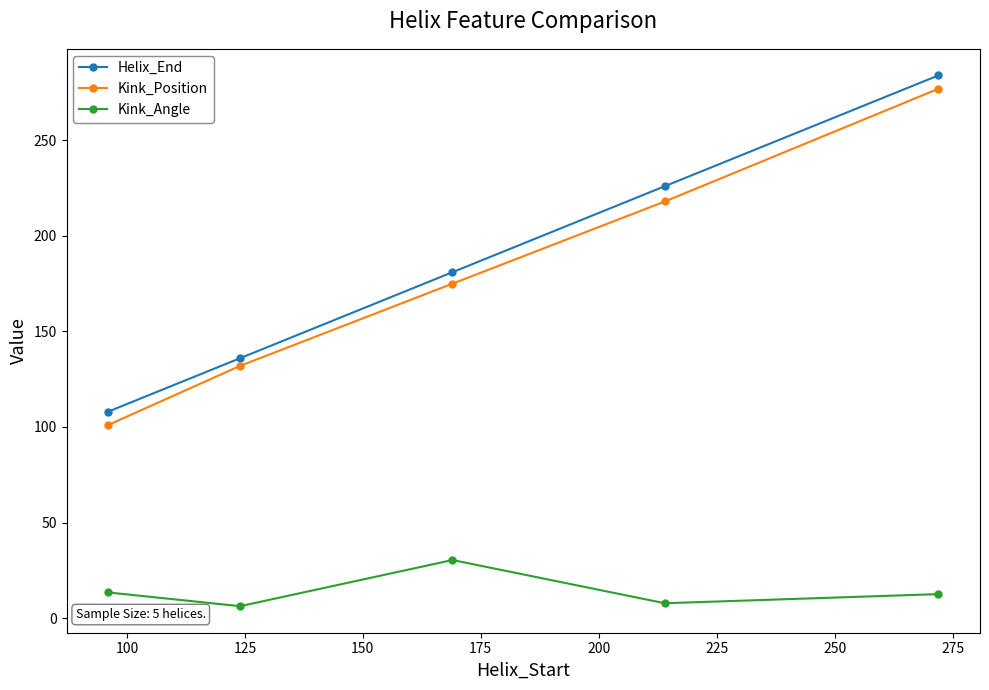

What is the value of the Helix_End point at the 1st from the left?

108.0